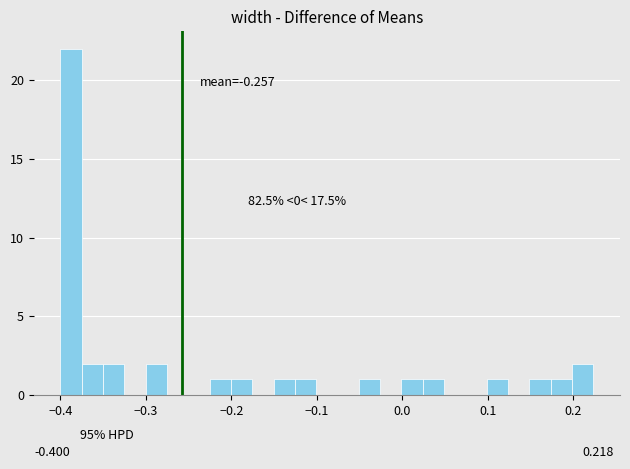

Around what value on the x-axis is the tallest bar? Give the approximate position of its centre, as read against the axis.

-0.39